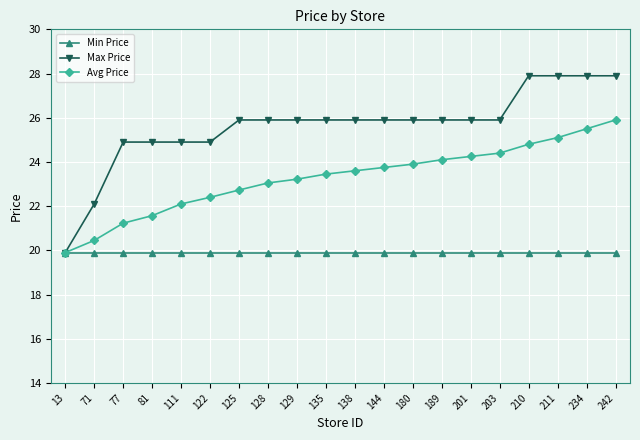

Read the Min Price value at 189.

19.9